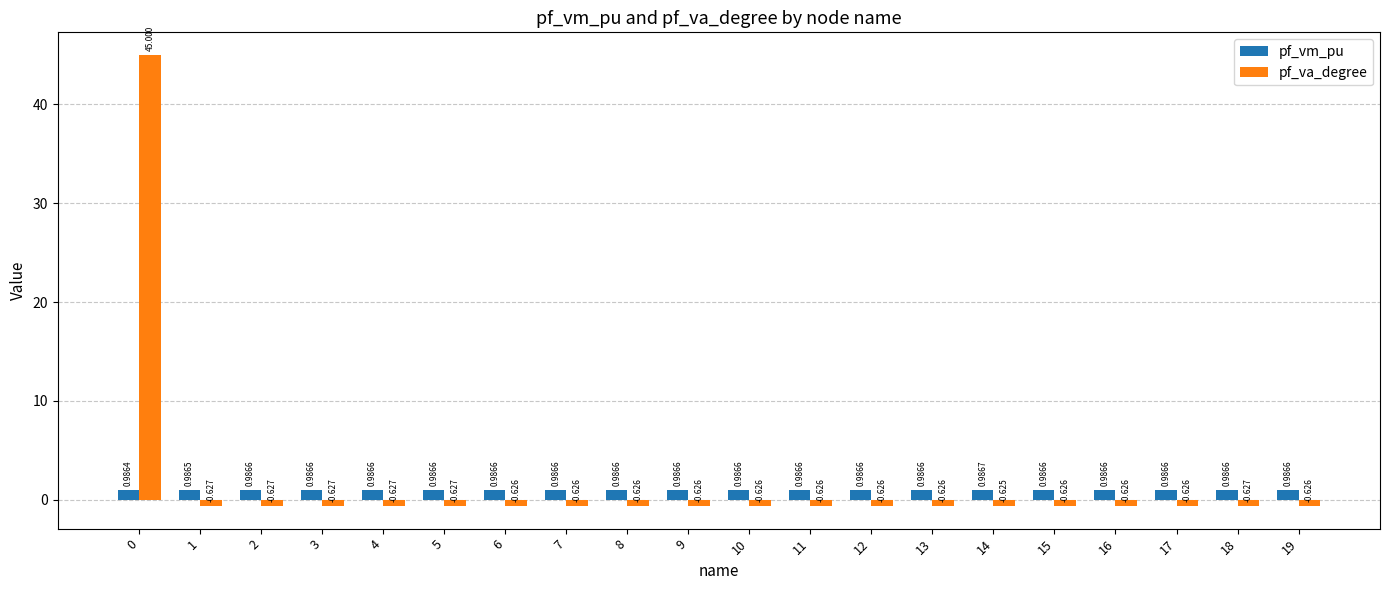

How many series are shown in this chart?

2